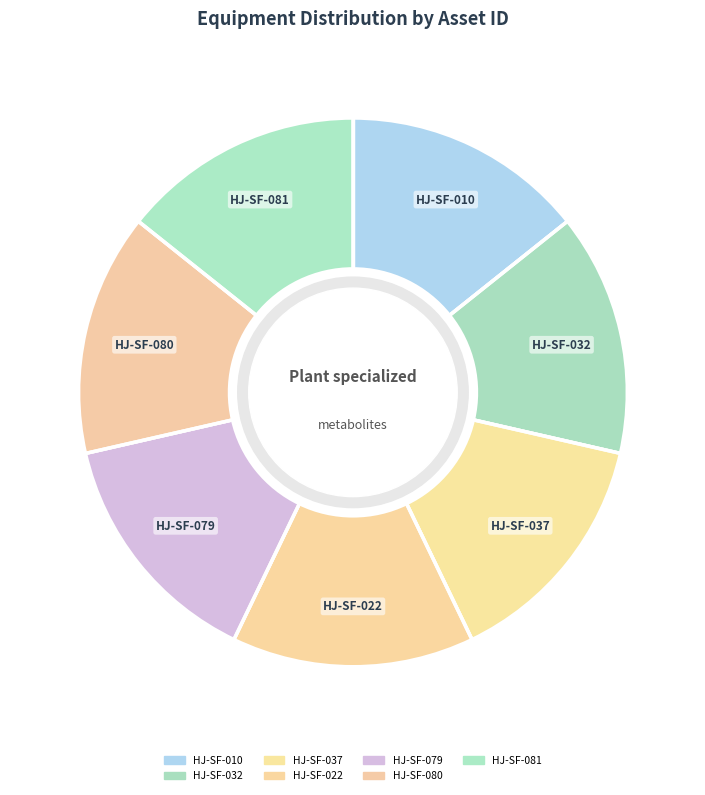

Does HJ-SF-079 represent more than half of the total?

No